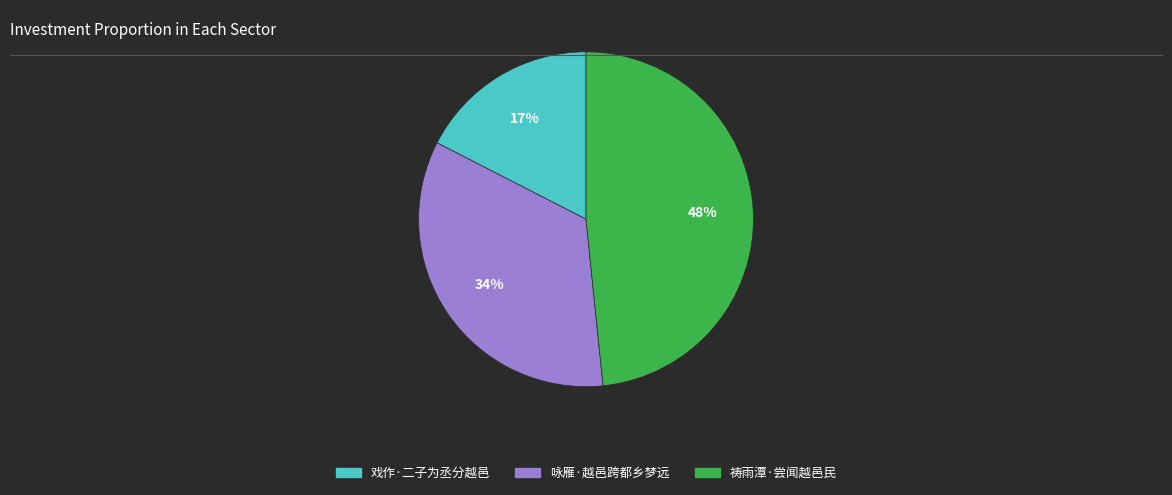

Is there any slice that represents more than half of the pie?

No